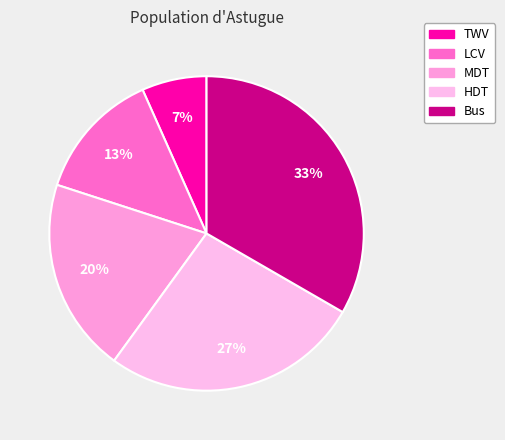

What percentage is NOT represented by TWV?

93.3%